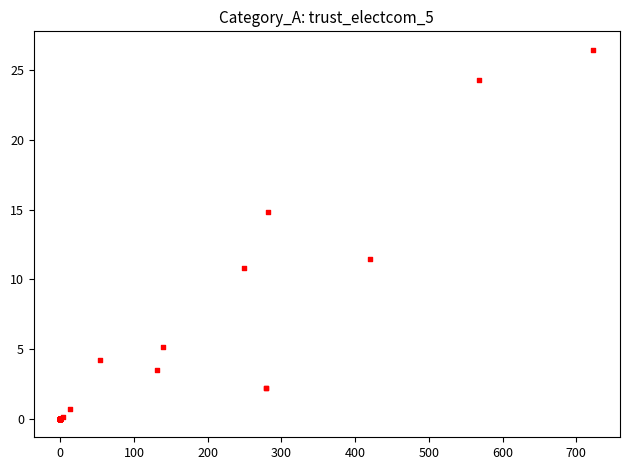

What Y value in the scatter plot is closest to 13?

11.5